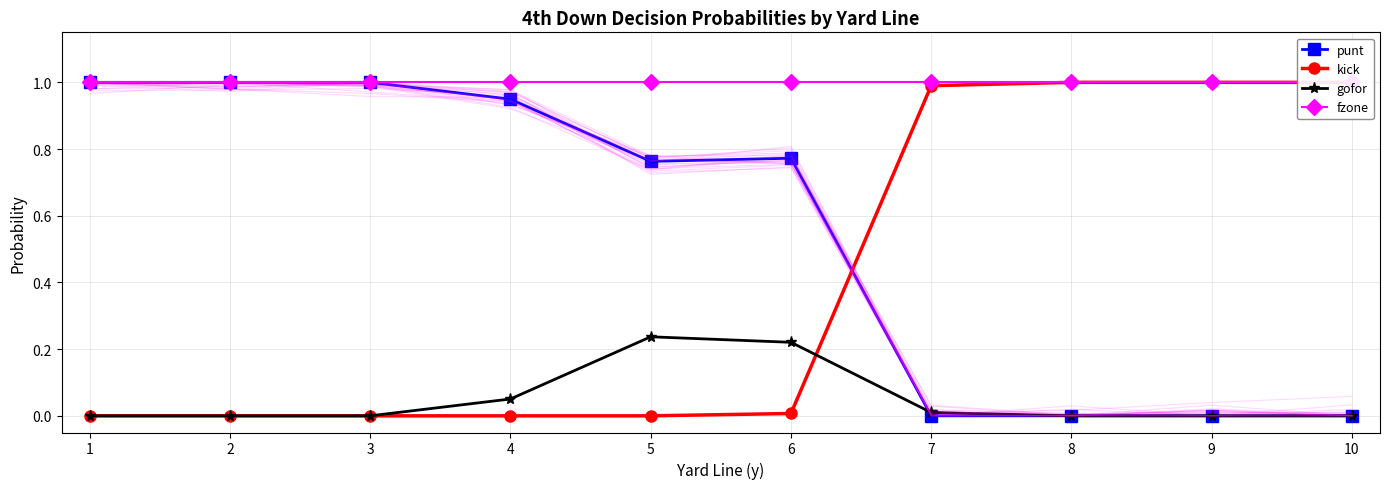

What is the sum of all fzone values?

10.0